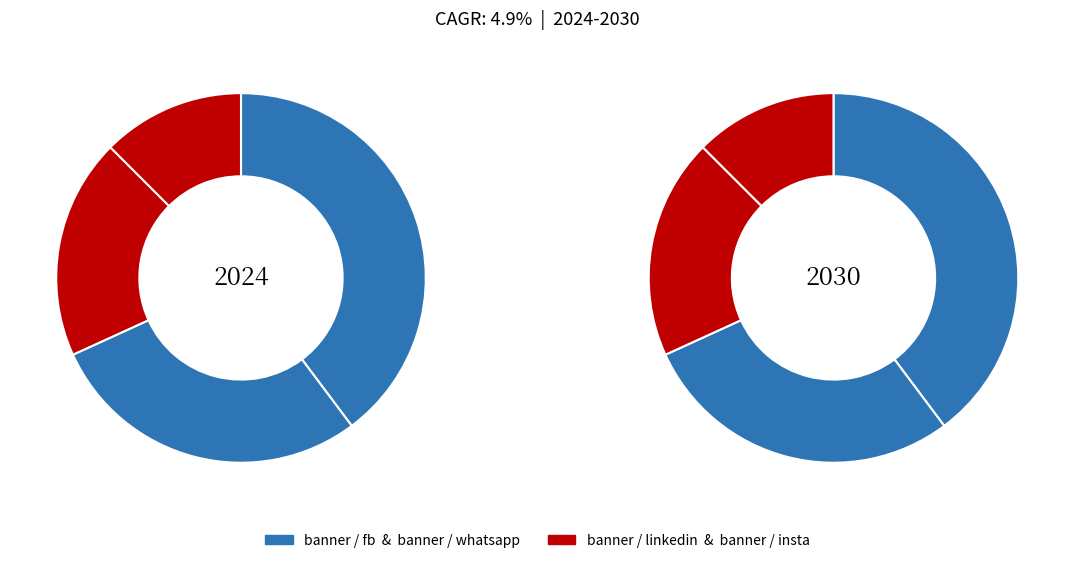

To the nearest percent, what is the difference between the largest and smallest slice percentages?

27%